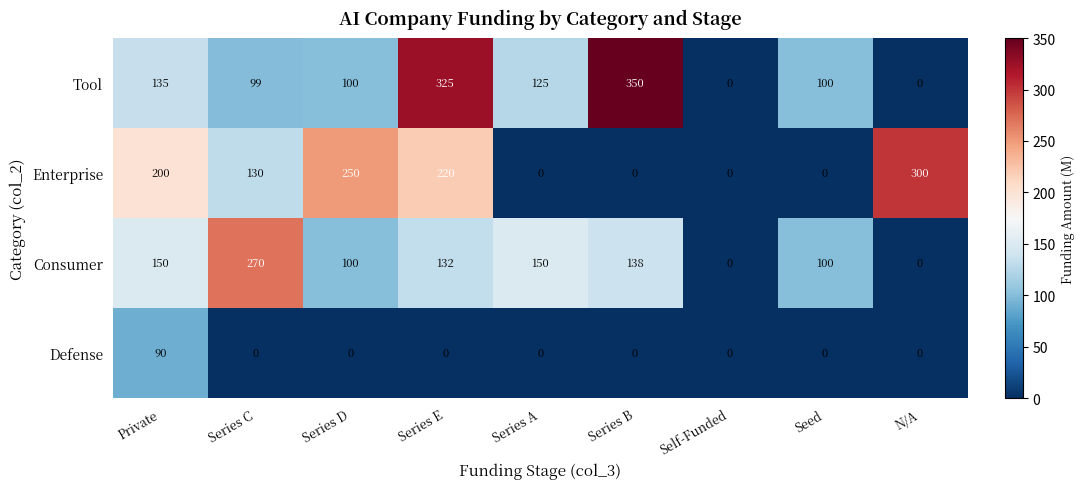

At Series C, list the series in order from largest to smallest.

Consumer, Enterprise, Tool, Defense